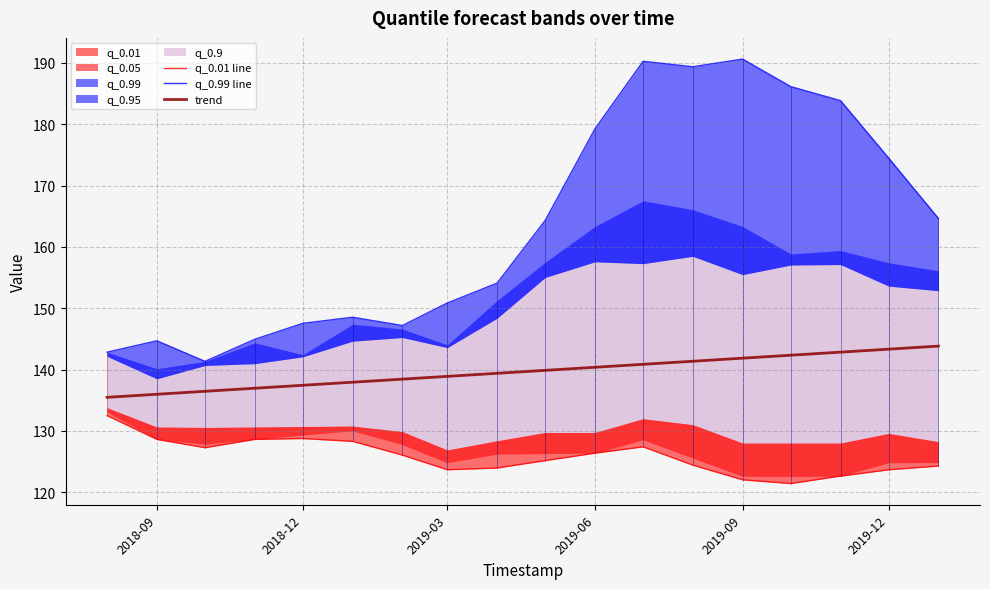

True or false: q_0.01 line and q_0.99 line cross at least once.

False